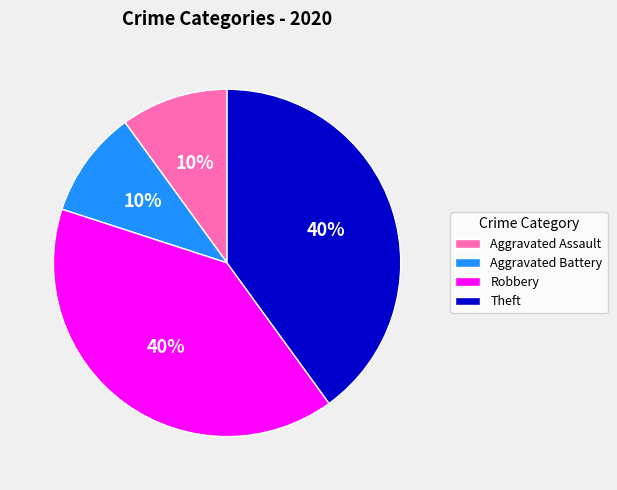

Is Aggravated Assault the majority of the pie?

No